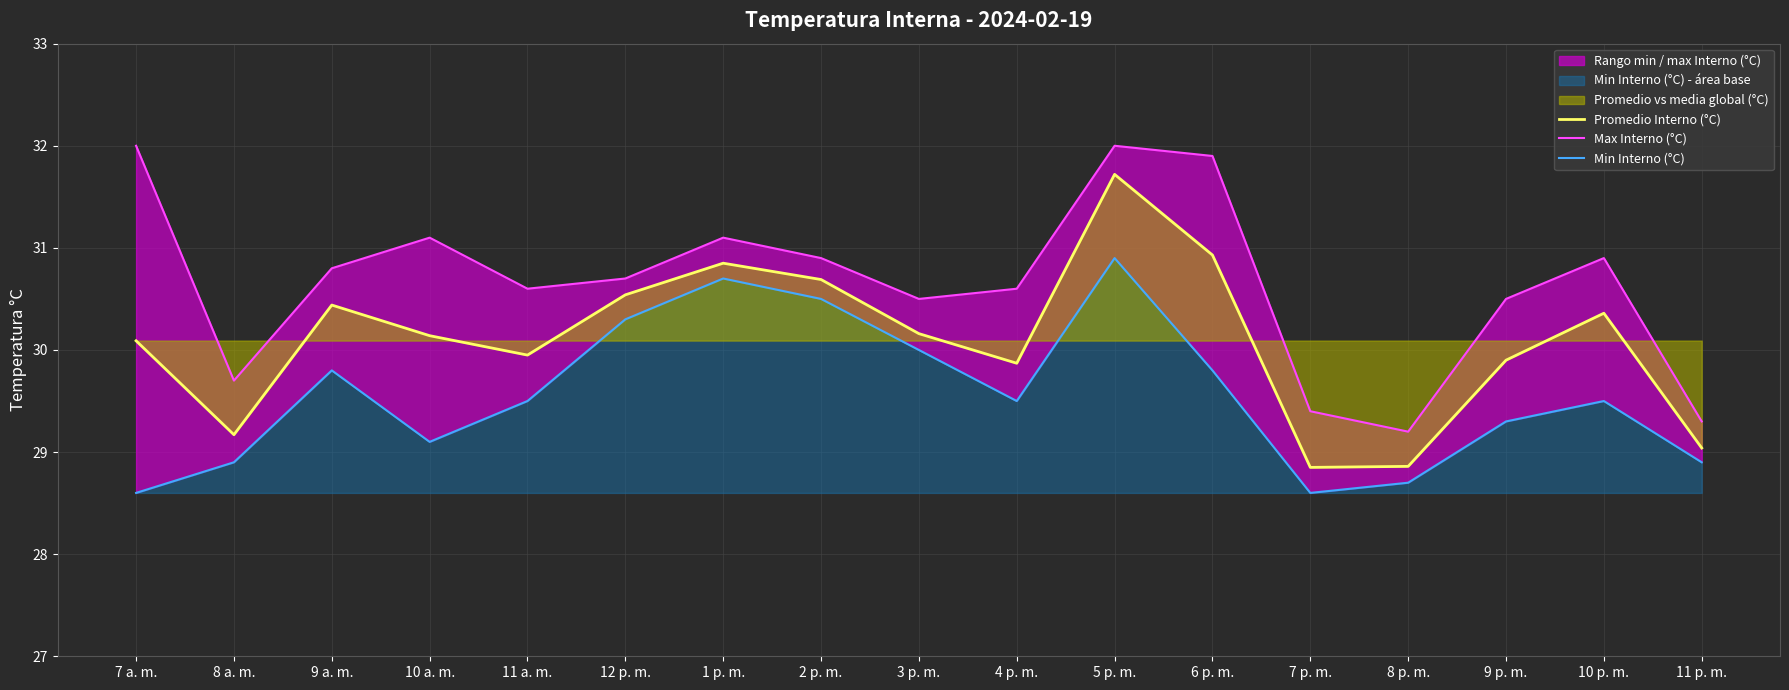

Reading left to right, what are all the values shown in this chart?

Promedio Interno (°C): 7 a. m.=30.1	8 a. m.=29.2	9 a. m.=30.4	10 a. m.=30.1	11 a. m.=29.9	12 p. m.=30.5	1 p. m.=30.9	2 p. m.=30.7	3 p. m.=30.2	4 p. m.=29.9	5 p. m.=31.7	6 p. m.=30.9	7 p. m.=28.9	8 p. m.=28.9	9 p. m.=29.9	10 p. m.=30.4	11 p. m.=29.0
Max Interno (°C): 7 a. m.=32.0	8 a. m.=29.7	9 a. m.=30.8	10 a. m.=31.1	11 a. m.=30.6	12 p. m.=30.7	1 p. m.=31.1	2 p. m.=30.9	3 p. m.=30.5	4 p. m.=30.6	5 p. m.=32.0	6 p. m.=31.9	7 p. m.=29.4	8 p. m.=29.2	9 p. m.=30.5	10 p. m.=30.9	11 p. m.=29.3
Min Interno (°C): 7 a. m.=28.6	8 a. m.=28.9	9 a. m.=29.8	10 a. m.=29.1	11 a. m.=29.5	12 p. m.=30.3	1 p. m.=30.7	2 p. m.=30.5	3 p. m.=30.0	4 p. m.=29.5	5 p. m.=30.9	6 p. m.=29.8	7 p. m.=28.6	8 p. m.=28.7	9 p. m.=29.3	10 p. m.=29.5	11 p. m.=28.9